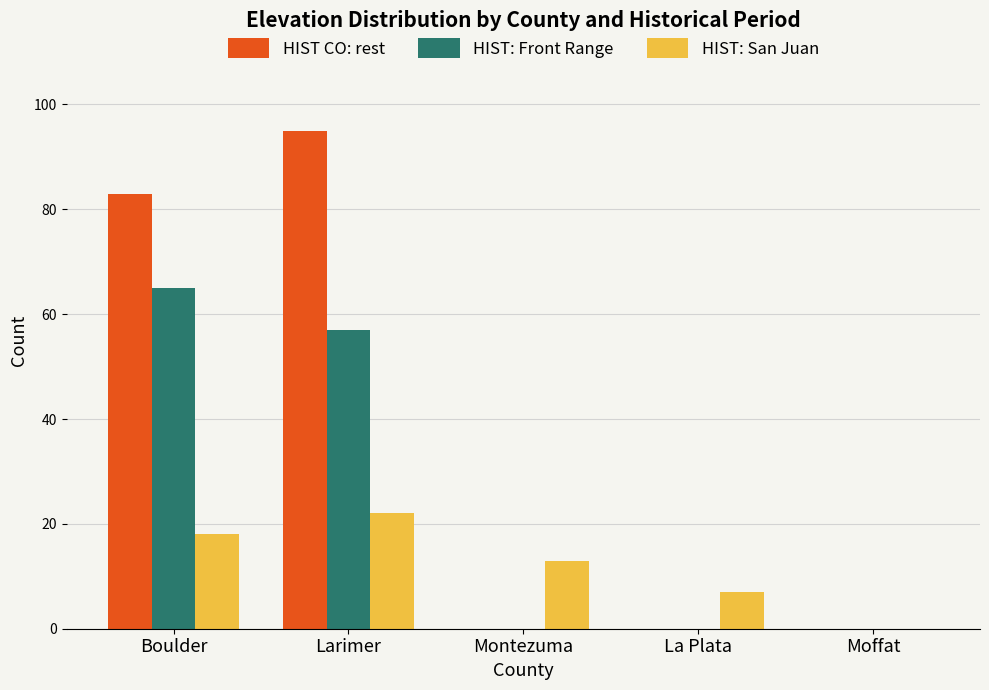

What is the sum of all HIST: San Juan values?

60